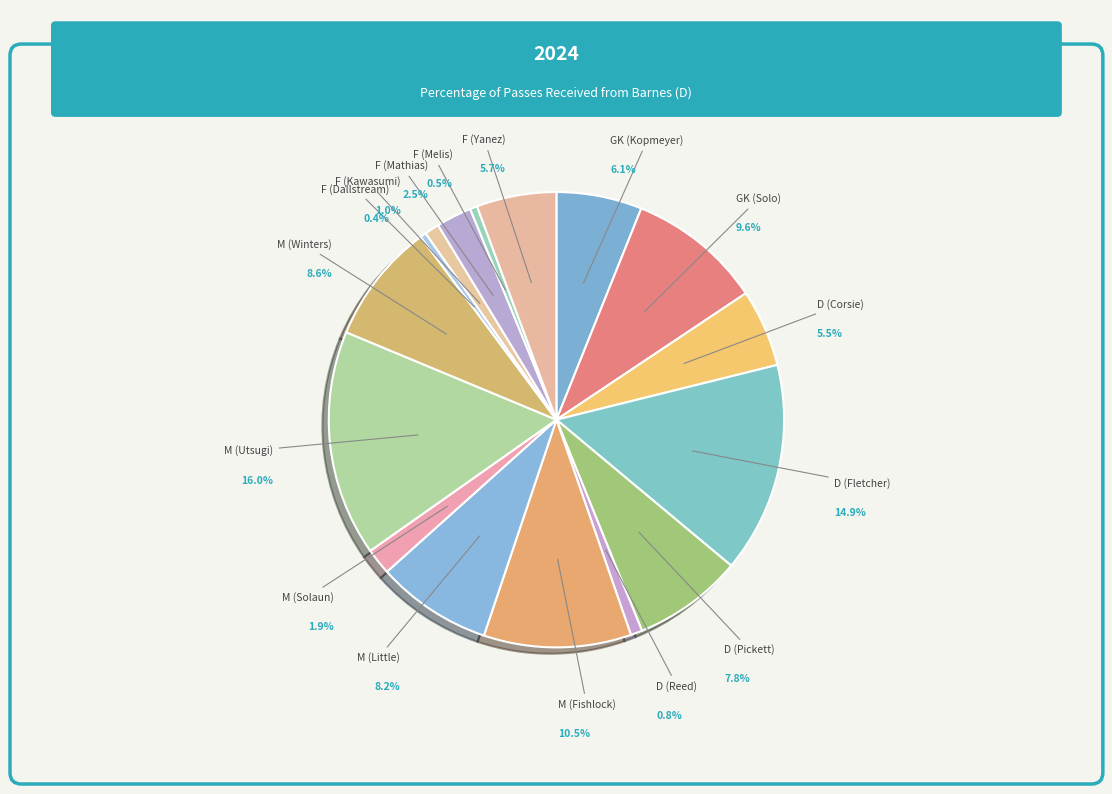

What percentage is the M (Solaun) slice, to the nearest percent?

2%